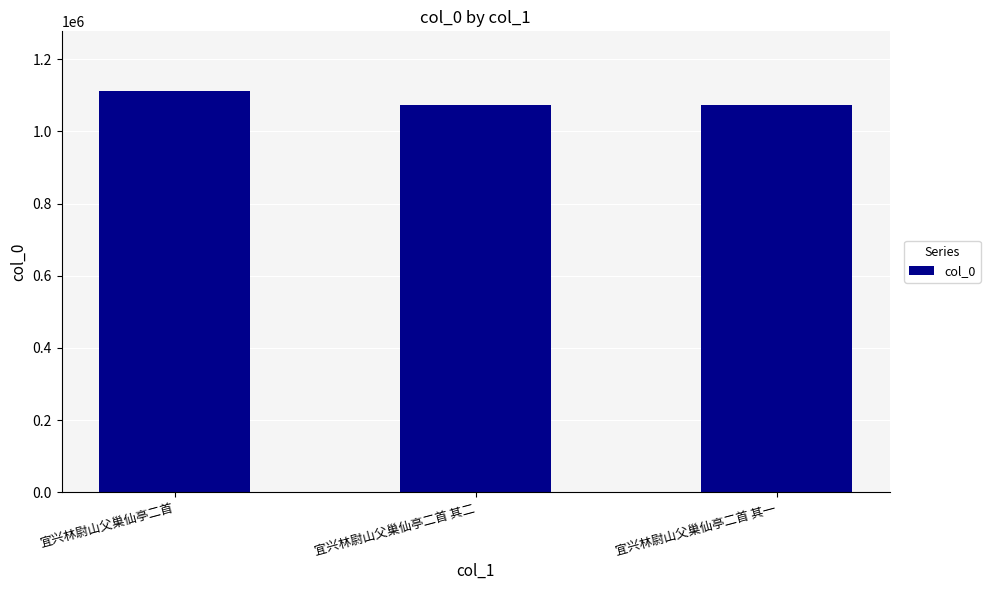

What value does the data have at 宜兴林尉山父巢仙亭二首 其二, to the nearest 50?

1073800